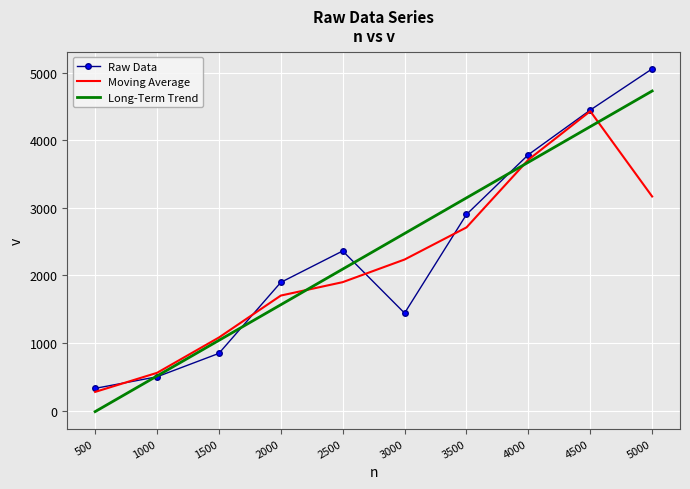

What is the maximum value shown in the chart?

5056.0